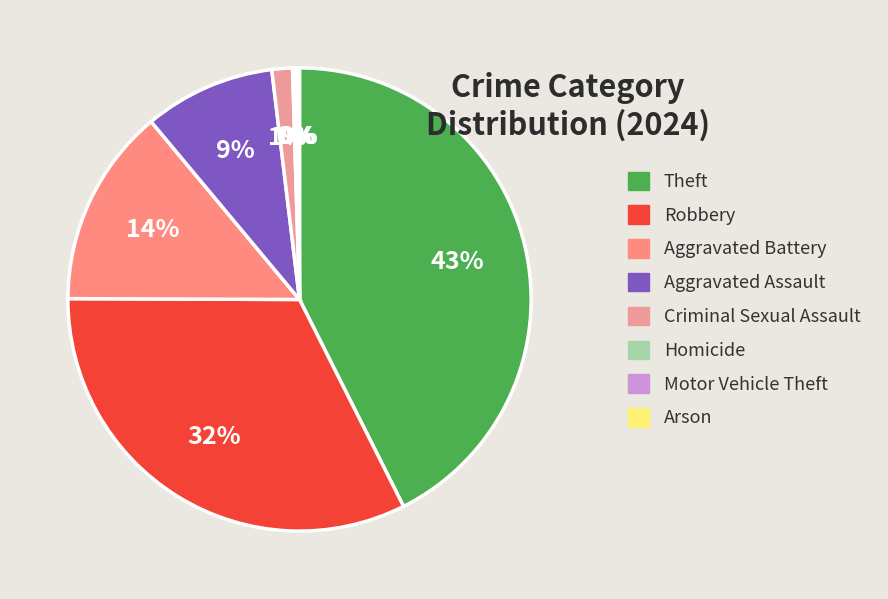

To the nearest percent, what percentage of the pie is Aggravated Battery?

14%